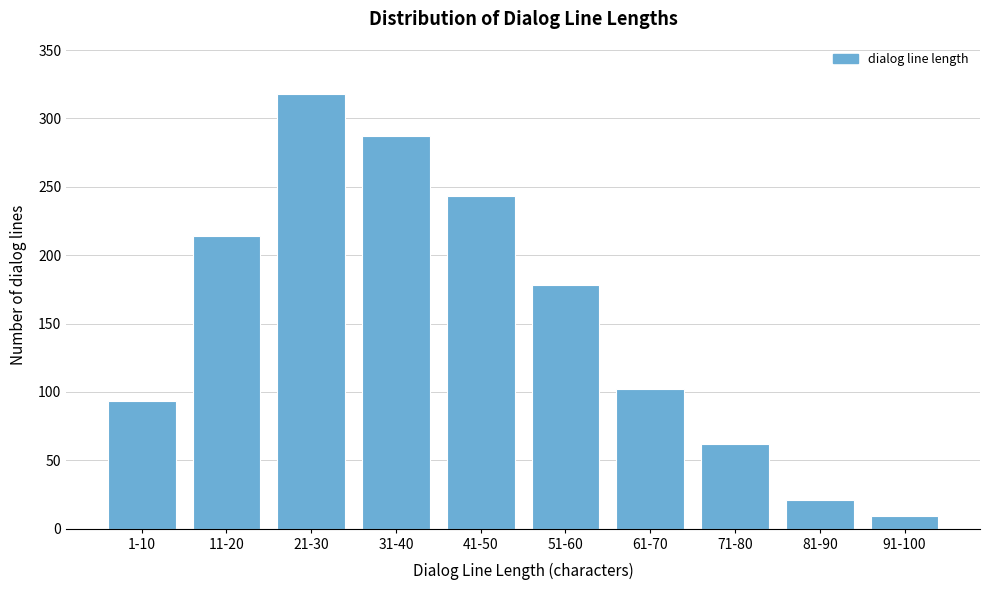

Reading left to right, transcribe all the data shown in this chart.

93	214	318	287	243	178	102	62	21	9